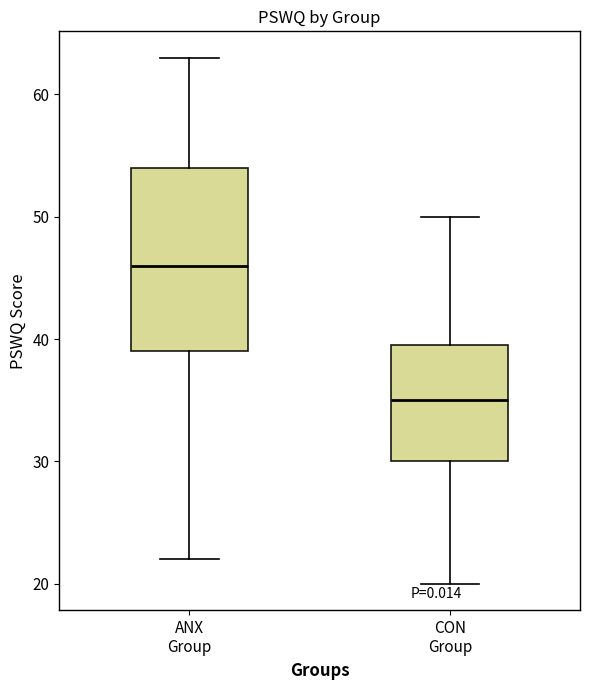

Reading left to right, transcribe this box plot: for each box, give where its median line is, the range the box spans, and where its two whiskers end, as read against the y-axis. The values are not printed on the chart, so give them approximately, as read against the axis.

ANX Group: median 46, box 39 to 54, whiskers 22 to 63
CON Group: median 35, box 30 to 40, whiskers 20 to 50